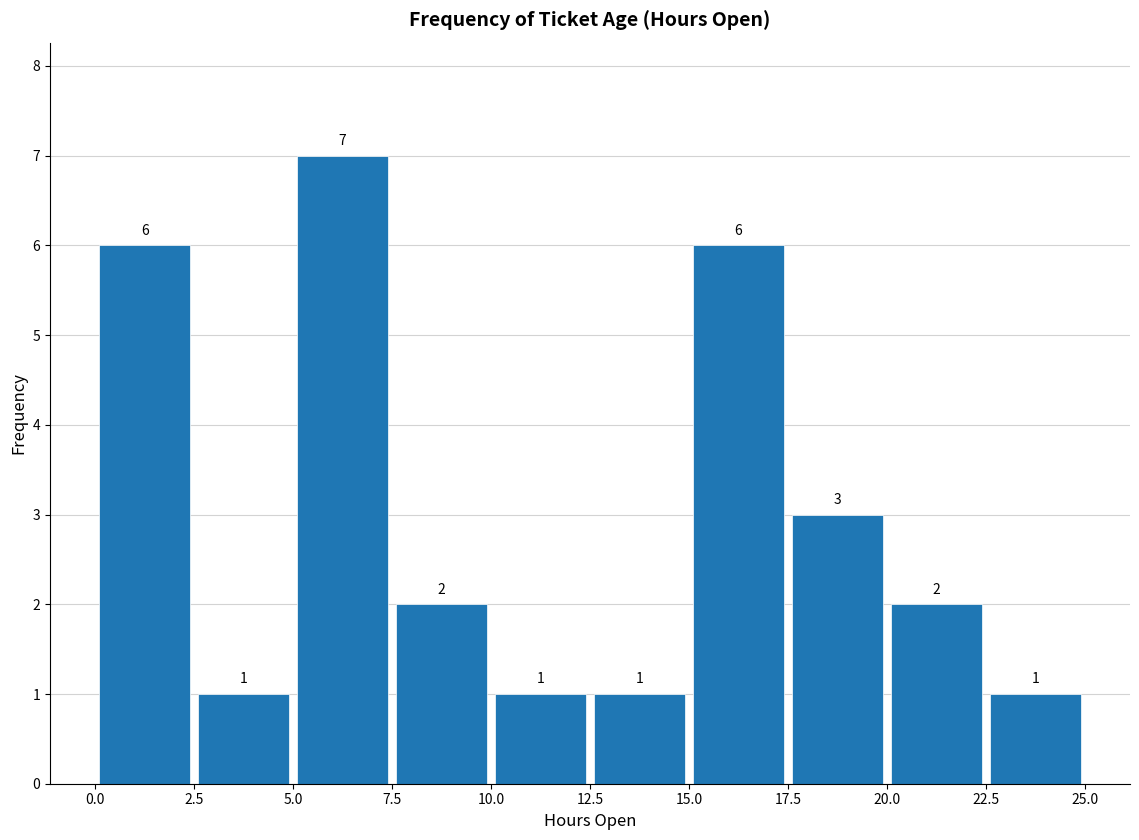

Reading left to right, list every bar in this chart as the range it spans on the x-axis followed by its height.

0.0 to 2.5: 6
2.5 to 5.0: 1
5.0 to 7.5: 7
7.5 to 10.0: 2
10.0 to 12.5: 1
12.5 to 15.0: 1
15.0 to 17.5: 6
17.5 to 20.0: 3
20.0 to 22.5: 2
22.5 to 25.0: 1